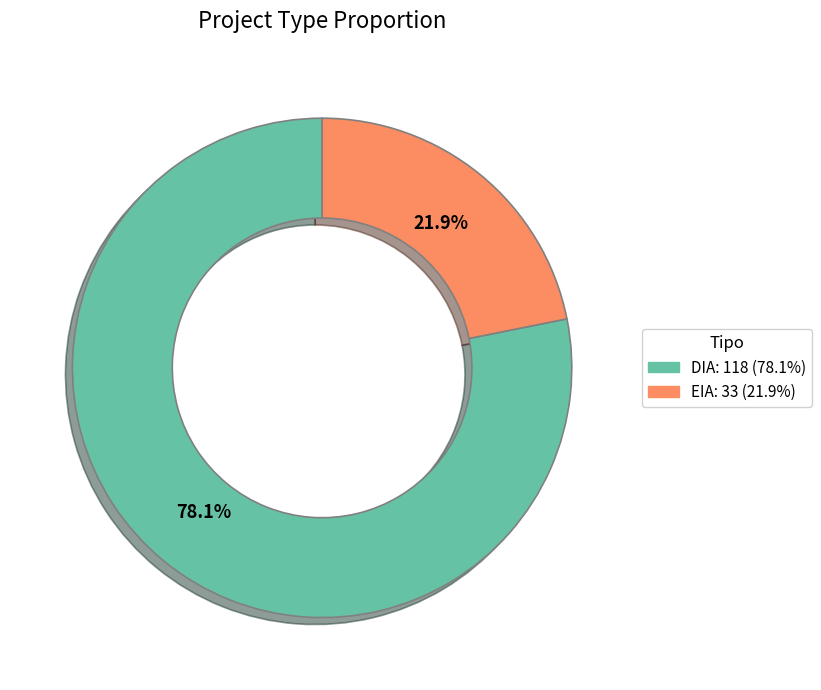

How many segments does this pie chart have?

2